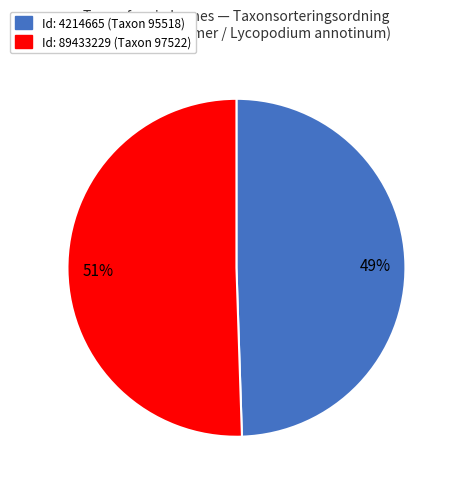

Is the sum of Id: 89433229 (Taxon 97522) and Id: 4214665 (Taxon 95518) greater than half?

Yes